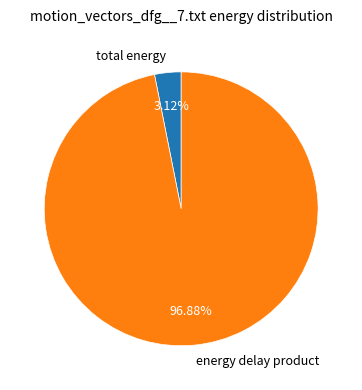

Which category has the biggest portion of the pie?

energy delay product